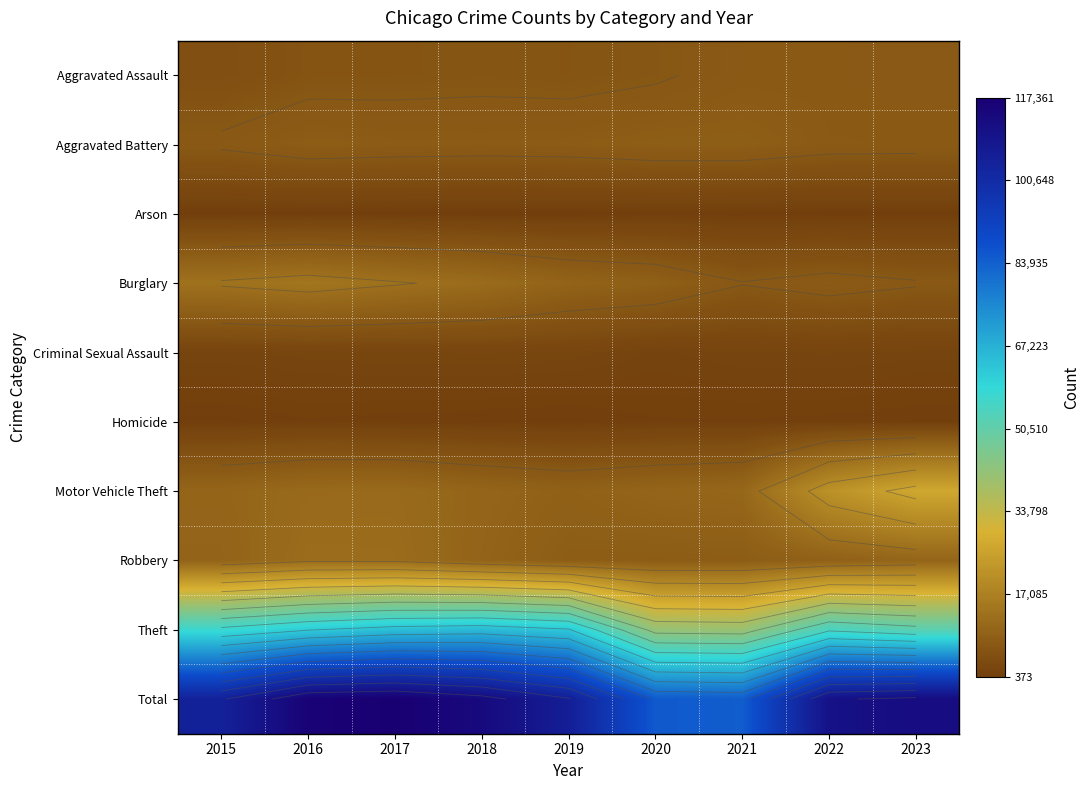

What is the smallest value displayed?

373